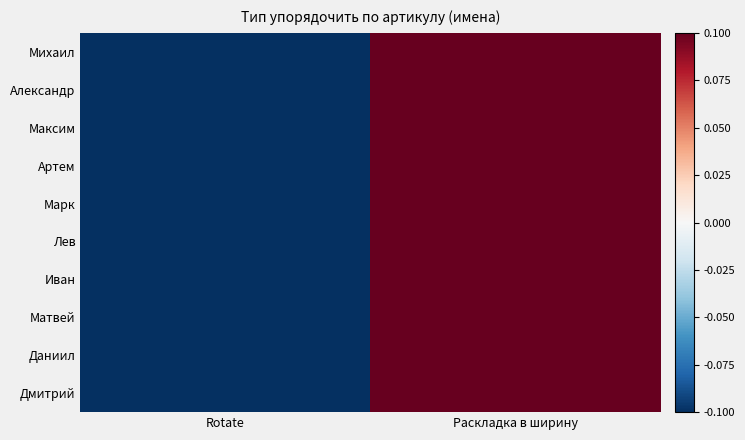

List the series in order of their peak value, lowest first.

Михаил, Александр, Максим, Артем, Марк, Лев, Иван, Матвей, Даниил, Дмитрий